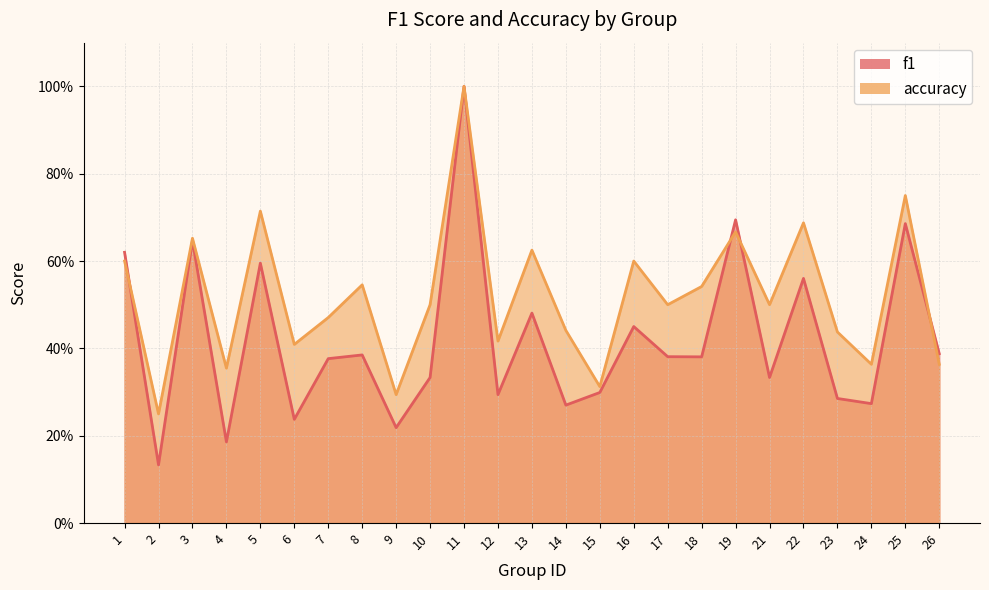

At which category is the sum across all series the highest?

11